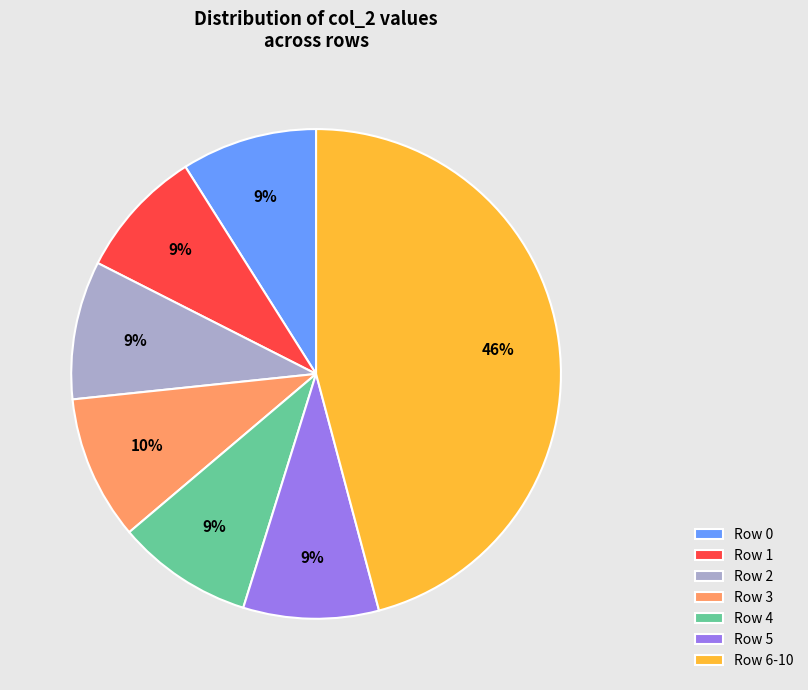

Count the number of slices in the pie.

7